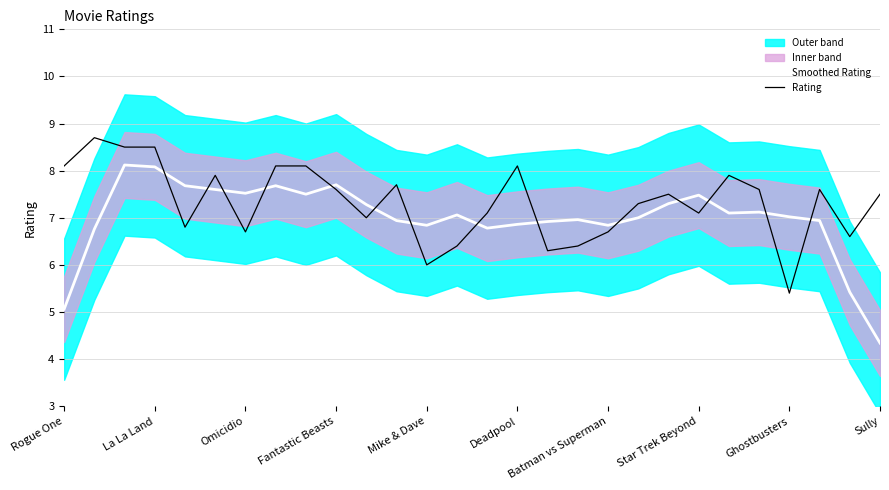

What is the difference between the Rating values at 26 and 10?

0.4